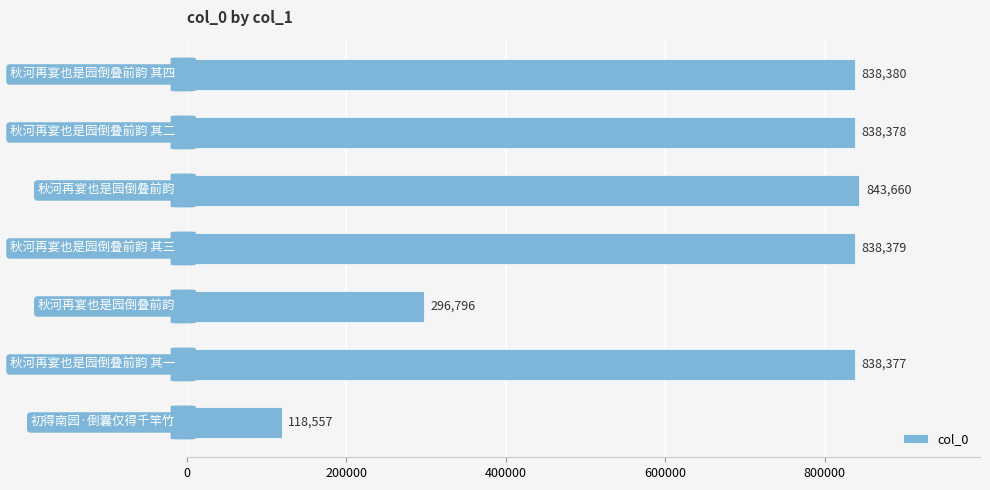

How many data points does each series have?

7